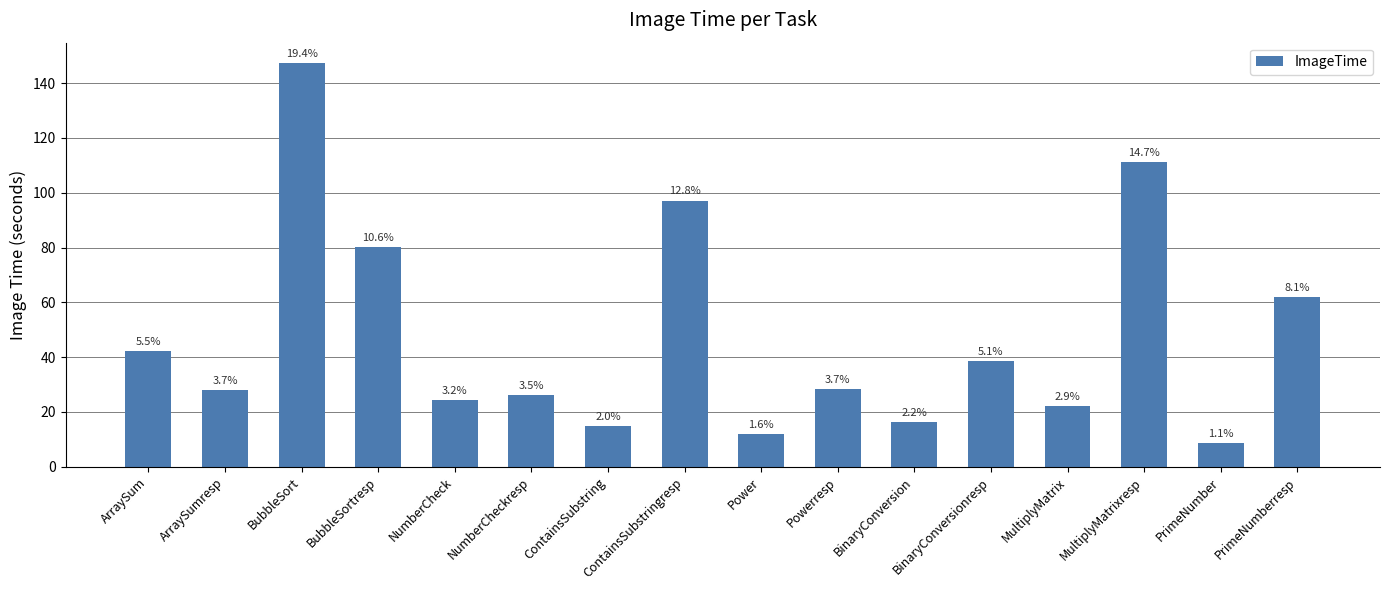

Which has a higher value, BubbleSortresp or MultiplyMatrix?

BubbleSortresp